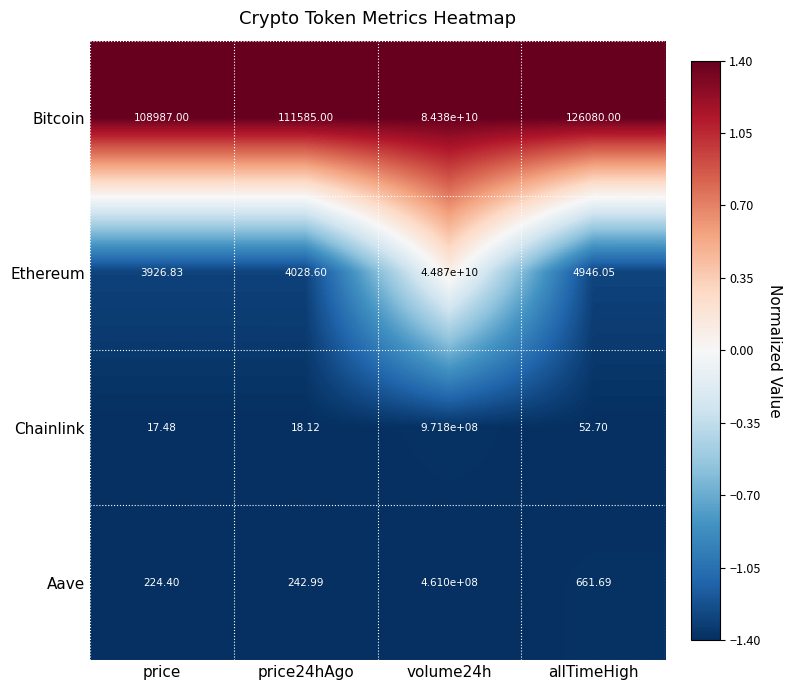

Is the value of Chainlink at volume24h greater than the value of Aave at allTimeHigh?

Yes